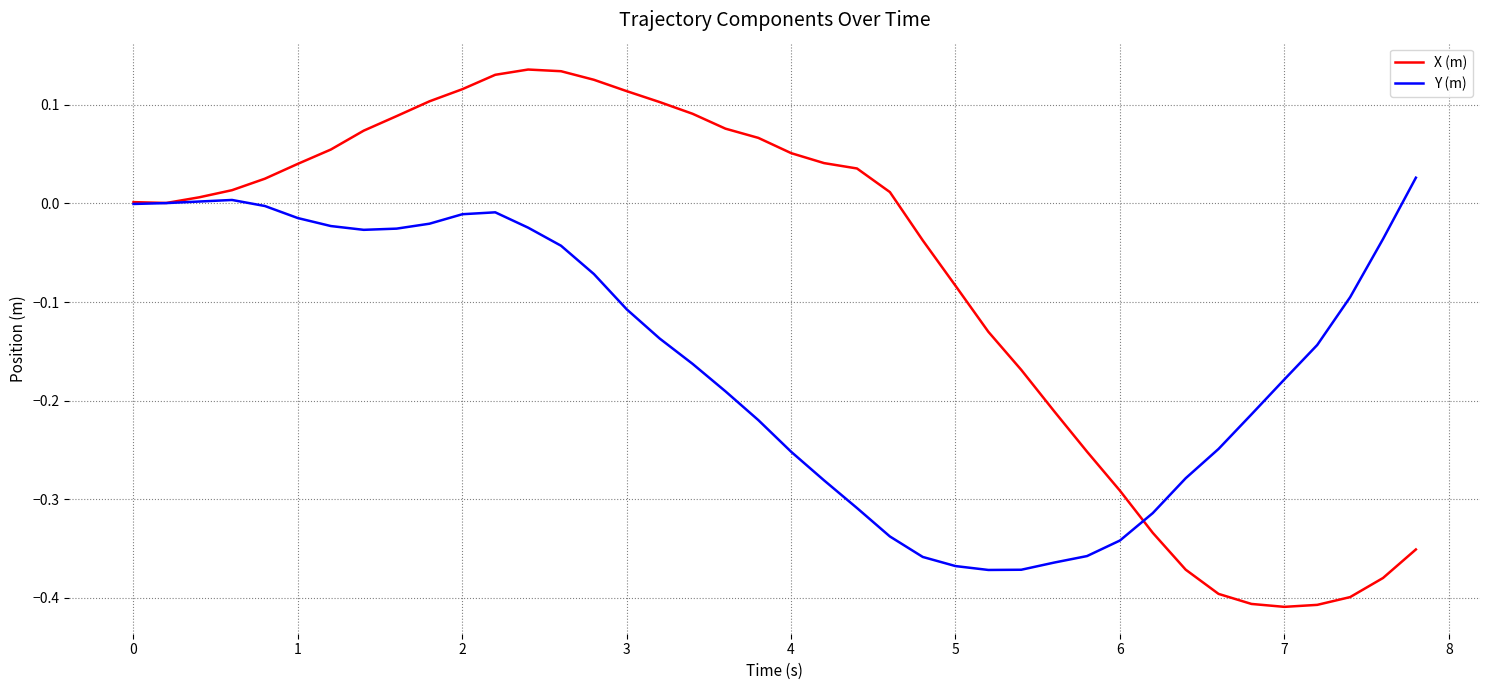

List the series in order of their overall mean, highest first.

X (m), Y (m)